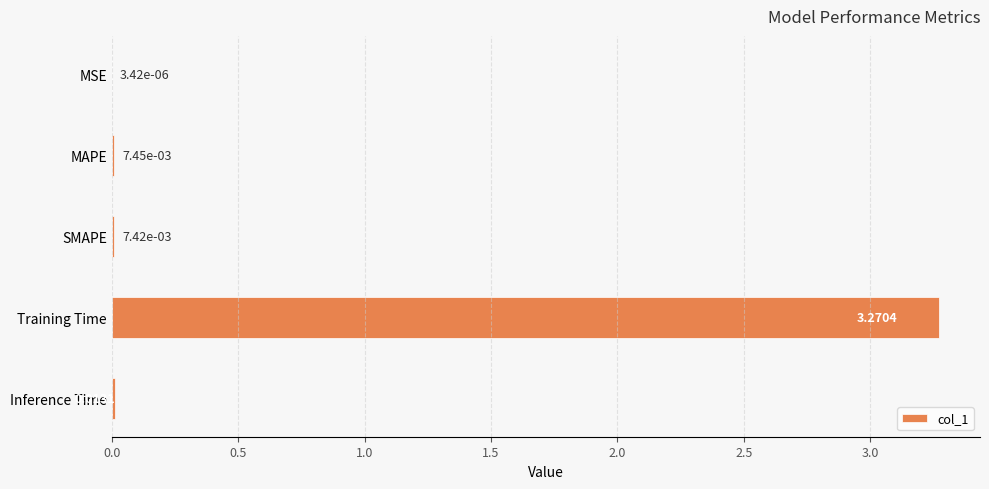

Where is the data nearest to the value 1?

Inference Time